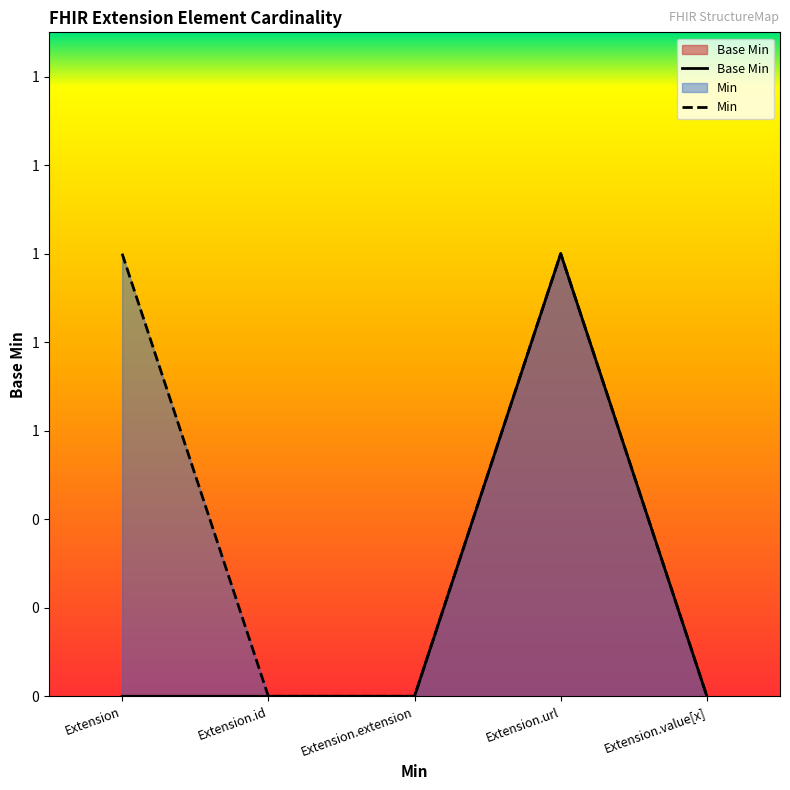

What is the label of the 4th point from the left?

Extension.url